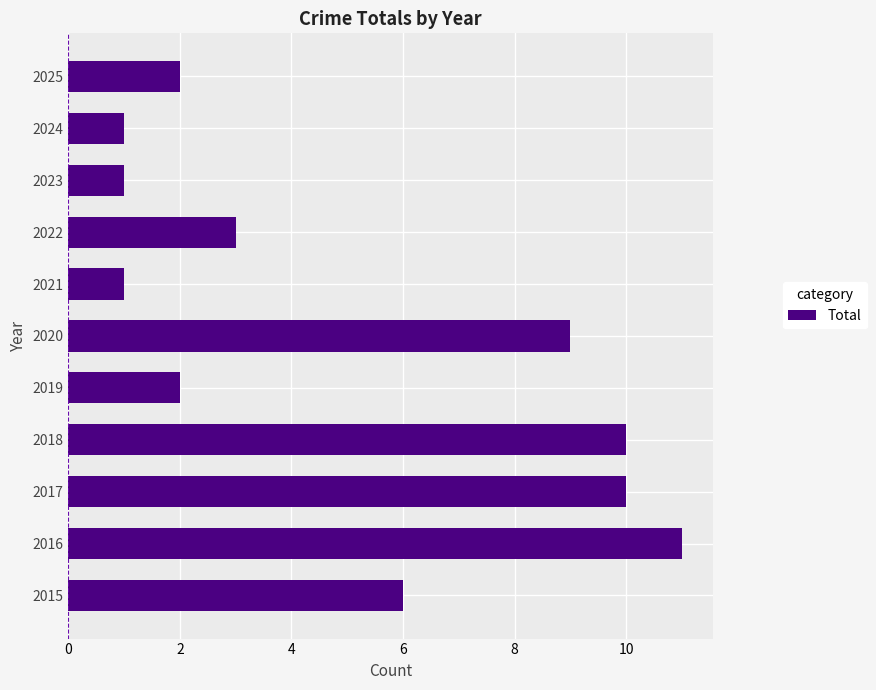

The chart shows a value of 1 at 2023. True or false?

True